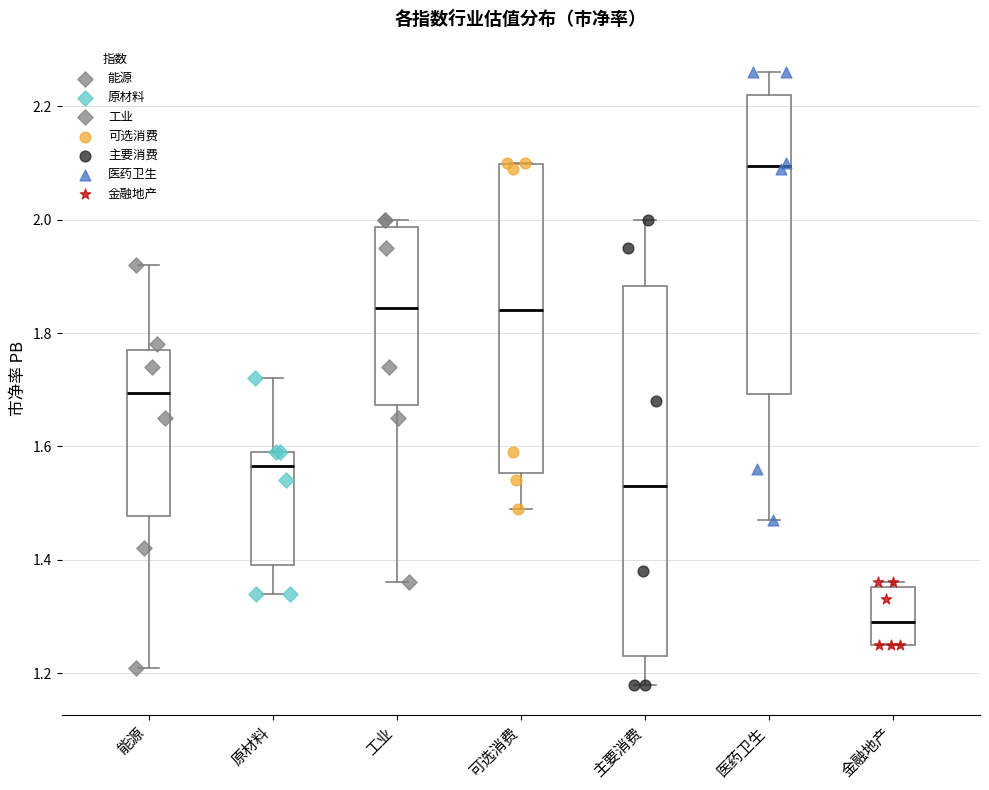

Reading left to right, transcribe this box plot: for each box, give where its median line is, the range the box spans, and where its two whiskers end, as read against the y-axis. The values are not printed on the chart, so give them approximately, as read against the axis.

能源: median 1.70, box 1.48 to 1.78, whiskers 1.22 to 1.92
原材料: median 1.56, box 1.40 to 1.60, whiskers 1.34 to 1.72
工业: median 1.84, box 1.68 to 1.98, whiskers 1.36 to 2.00
可选消费: median 1.84, box 1.56 to 2.10, whiskers 1.50 to 2.10
主要消费: median 1.54, box 1.24 to 1.88, whiskers 1.18 to 2.00
医药卫生: median 2.10, box 1.70 to 2.22, whiskers 1.48 to 2.26
金融地产: median 1.30, box 1.26 to 1.36, whiskers 1.26 to 1.36 (just above the box's upper edge)